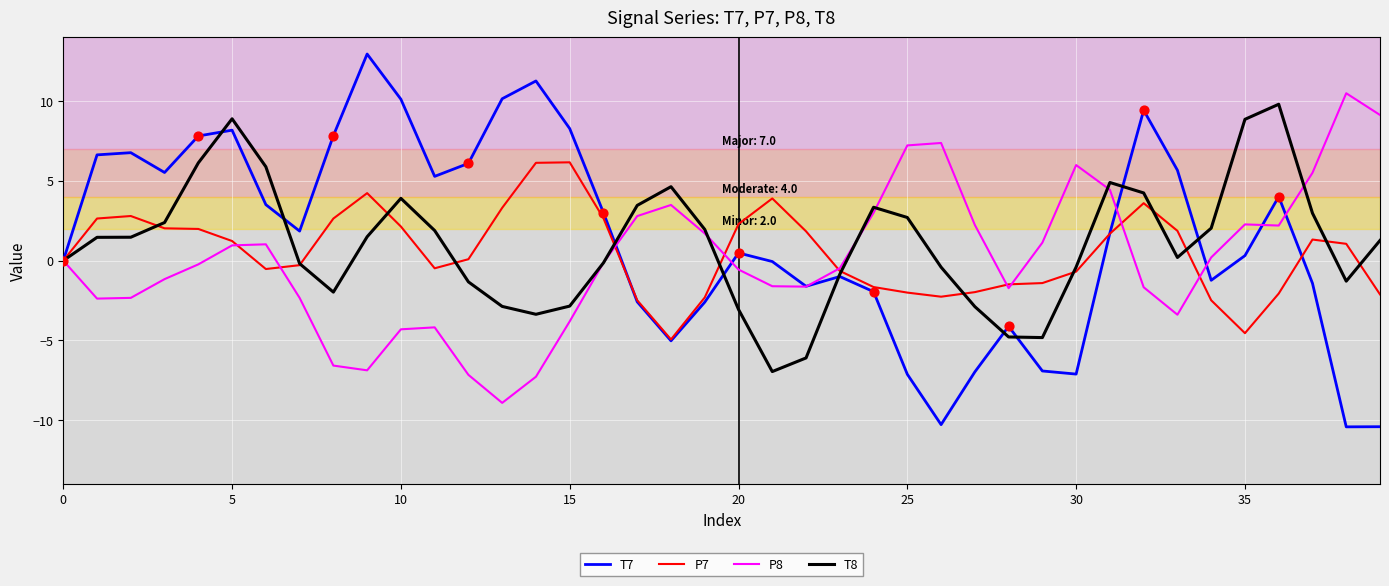

Which series has the widest spread of values?

T7